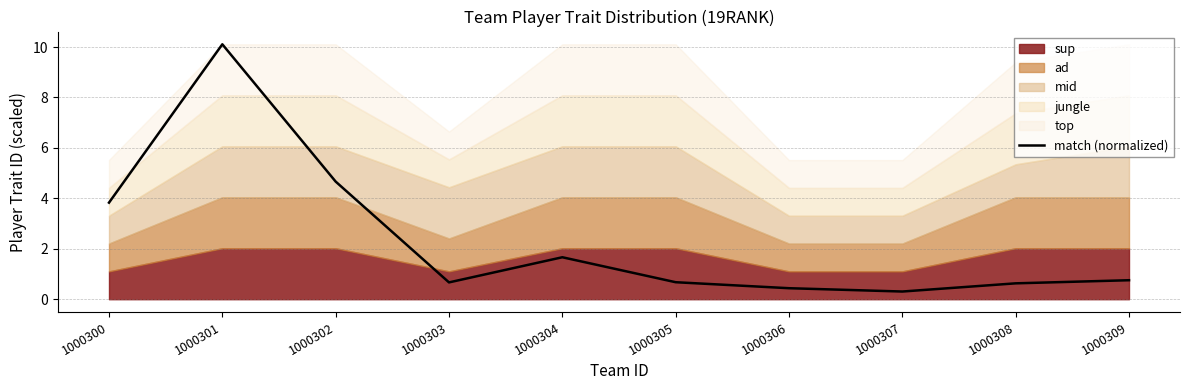

How many lines are shown in the chart?

1